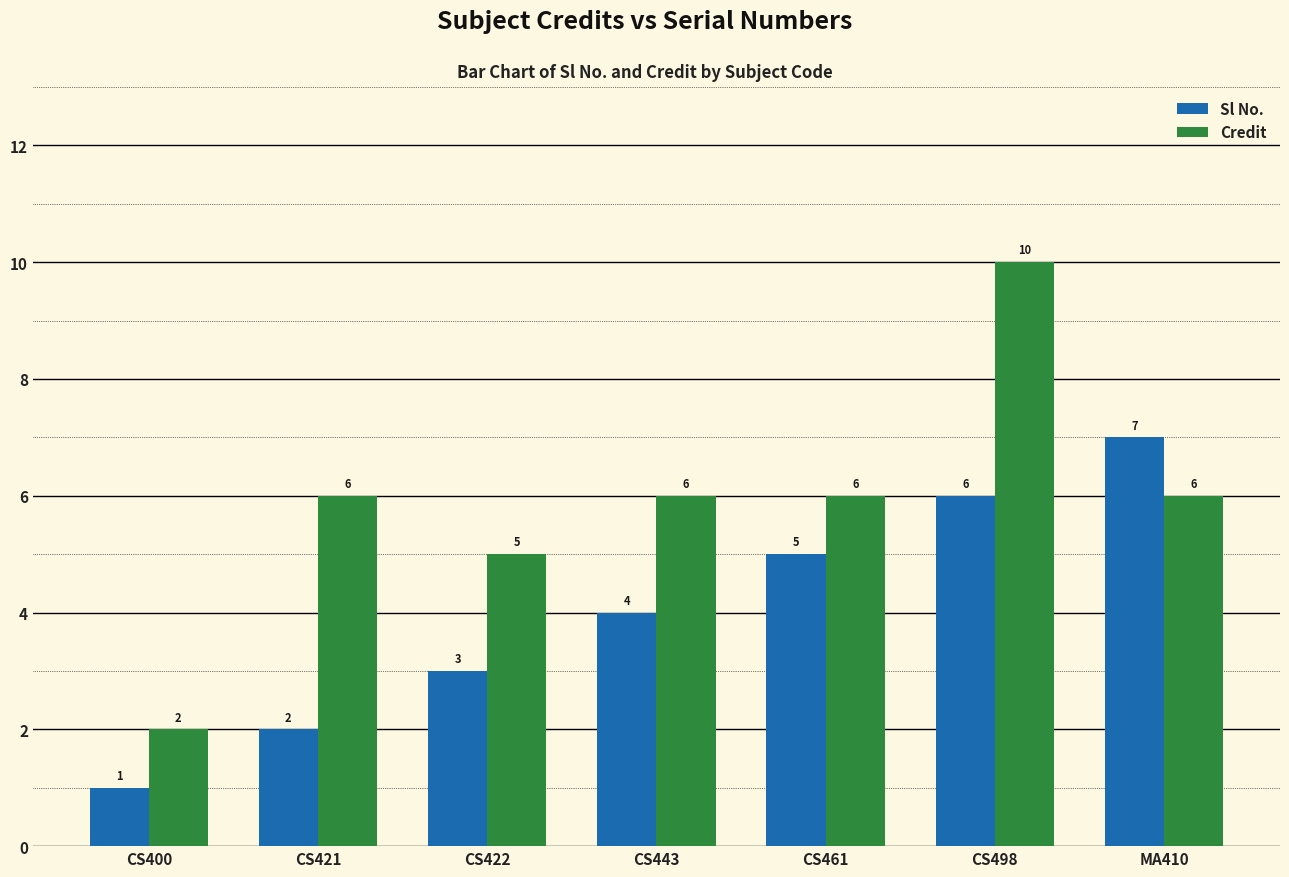

What is the total value across all series at CS422?

8